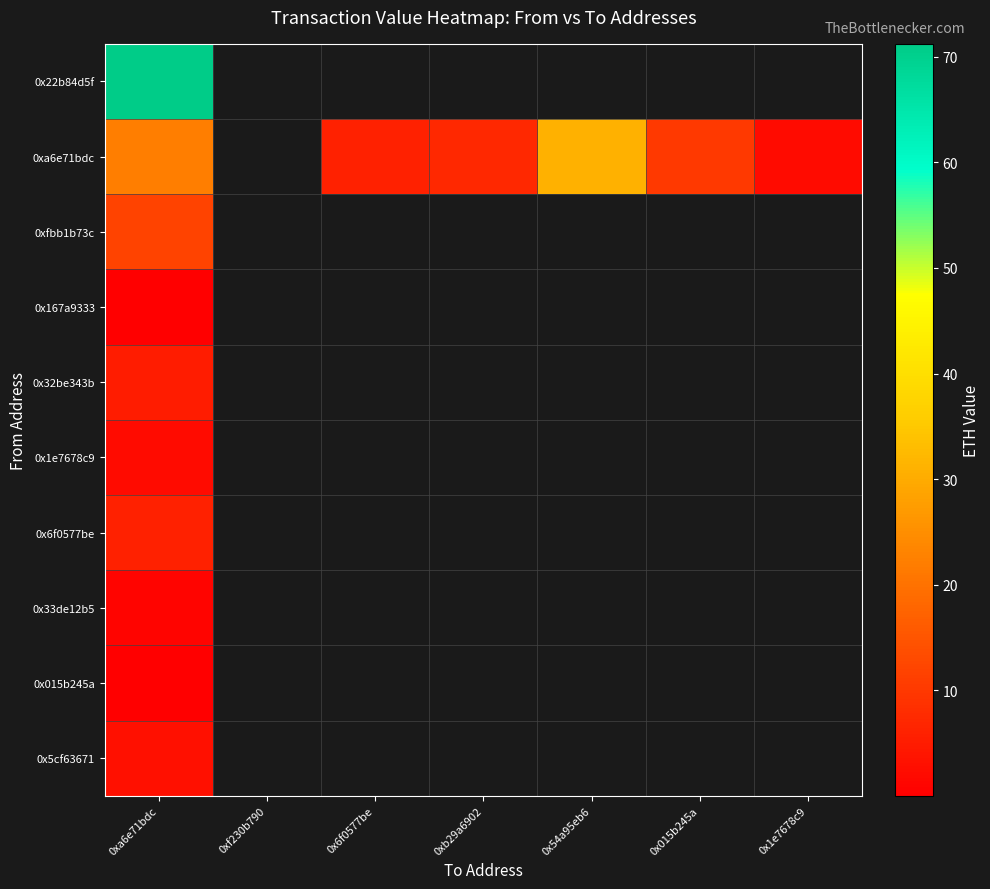

Rank the categories by 0x167a9333 value from highest to lowest.

0xa6e71bdc, 0xf230b790, 0x6f0577be, 0xb29a6902, 0x54a95eb6, 0x015b245a, 0x1e7678c9